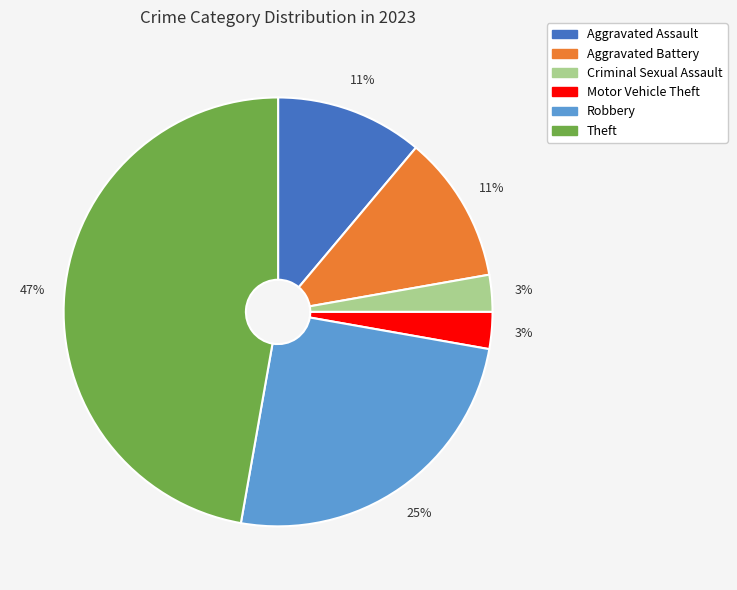

To the nearest percent, what is the difference between the Criminal Sexual Assault and Robbery slice percentages?

22%